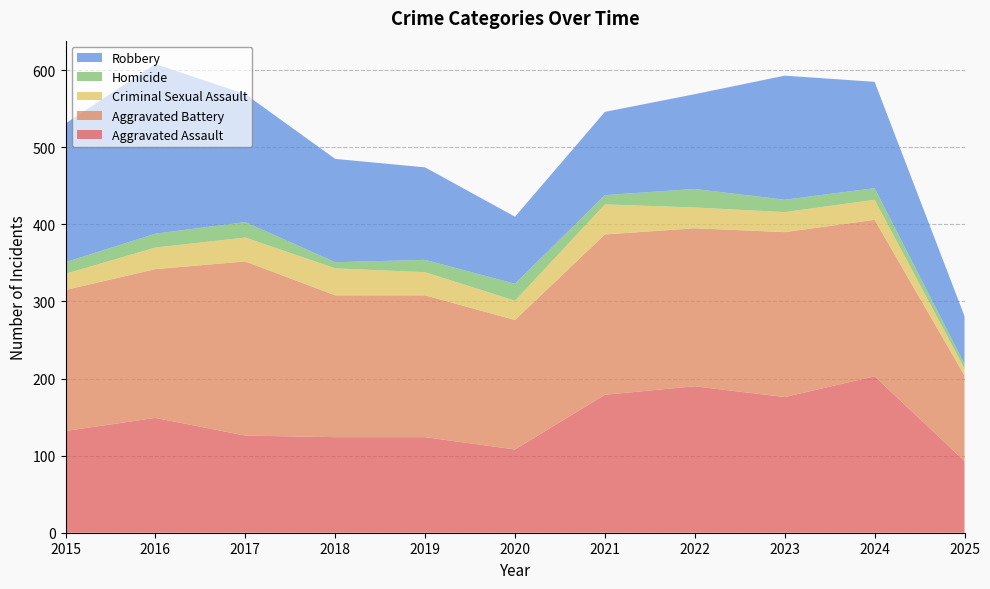

Reading left to right, list all the values displayed in this chart.

Aggravated Assault: 132	149	126	124	124	108	179	190	176	203	93
Aggravated Battery: 183	193	226	184	184	168	208	205	214	203	111
Criminal Sexual Assault: 21	28	31	35	30	25	39	27	26	26	9
Homicide: 15	18	20	8	16	22	12	24	16	15	6
Robbery: 180	220	166	134	120	87	108	123	161	138	62